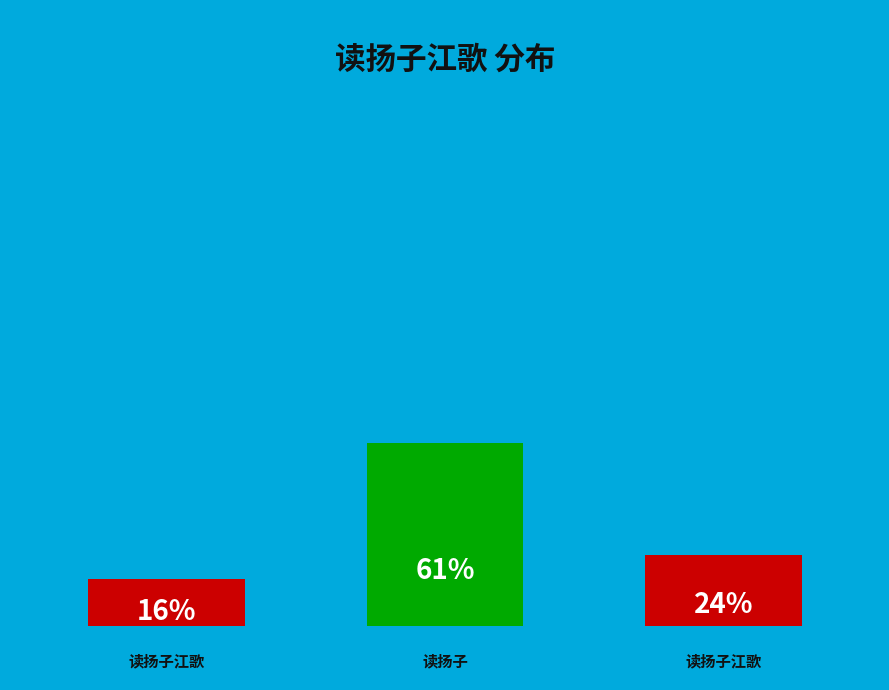

How many slices are in this pie chart?

3